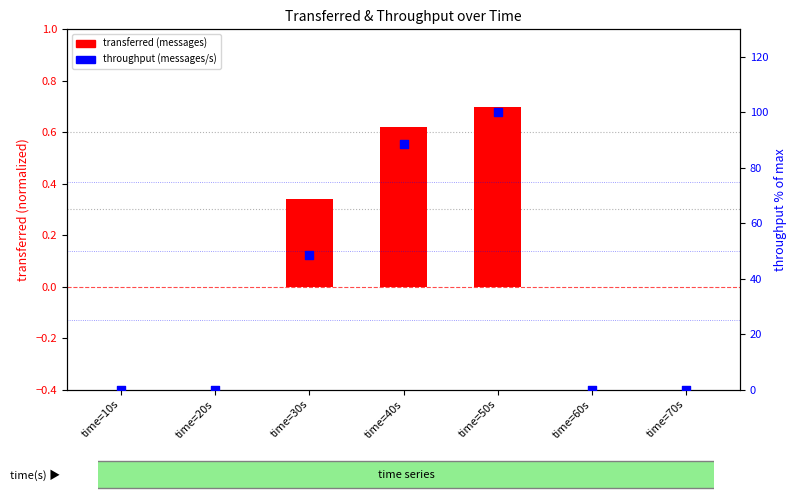

Which series reaches the maximum Y coordinate?

throughput (messages/s)